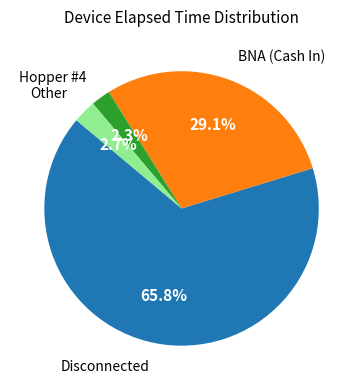

Is Hopper #4 the majority of the pie?

No